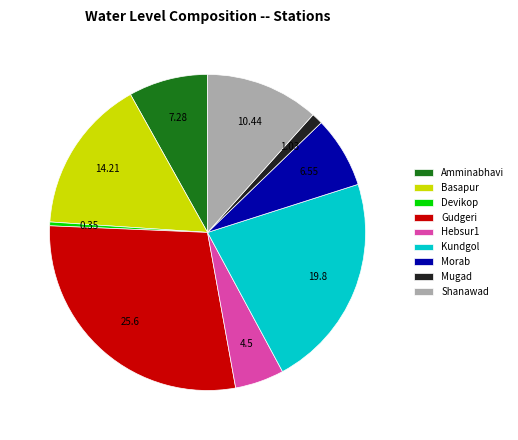

Which category has the smallest portion of the pie?

Devikop